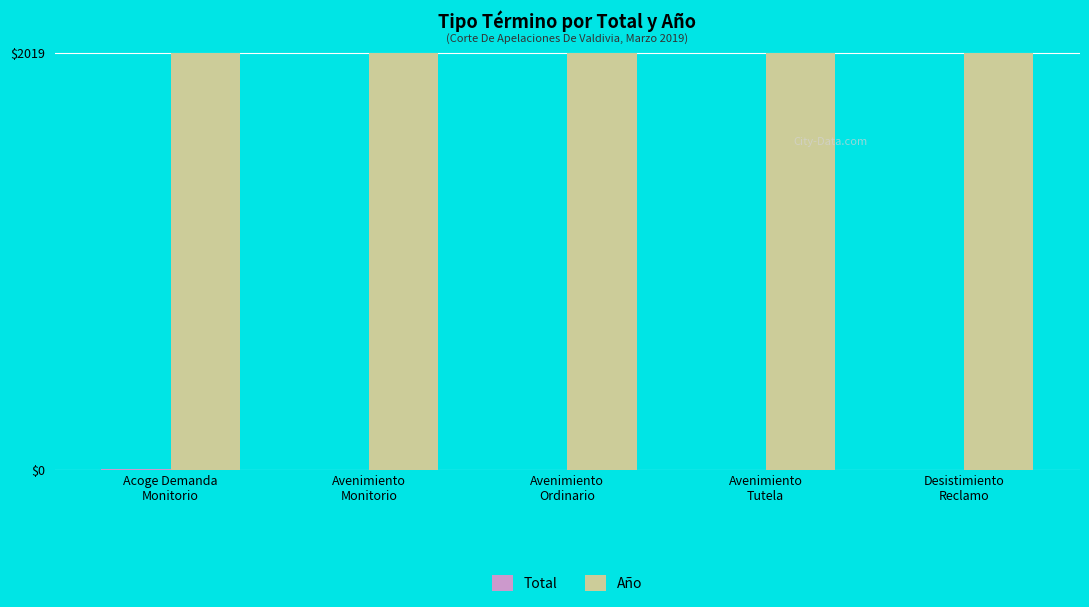

What is the maximum value shown in the chart?

2019